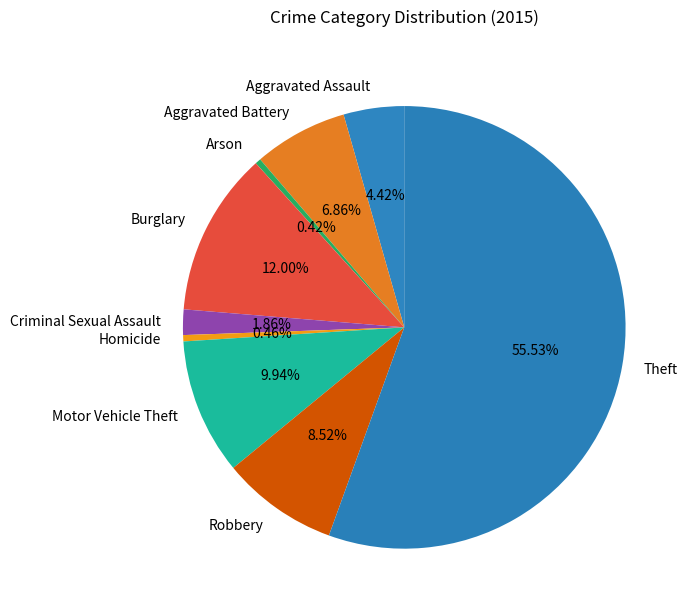

To the nearest percent, what is the difference between the largest and smallest slice percentages?

55%